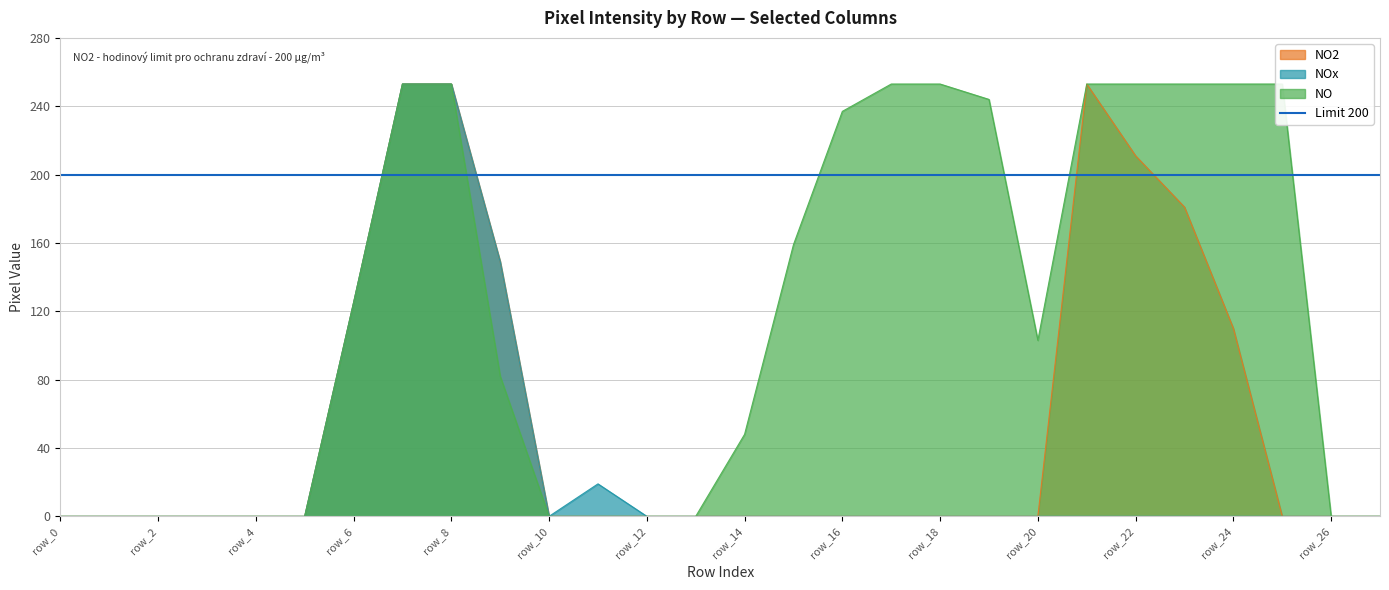

True or false: NO2 has a value of -87 at row_26.

False